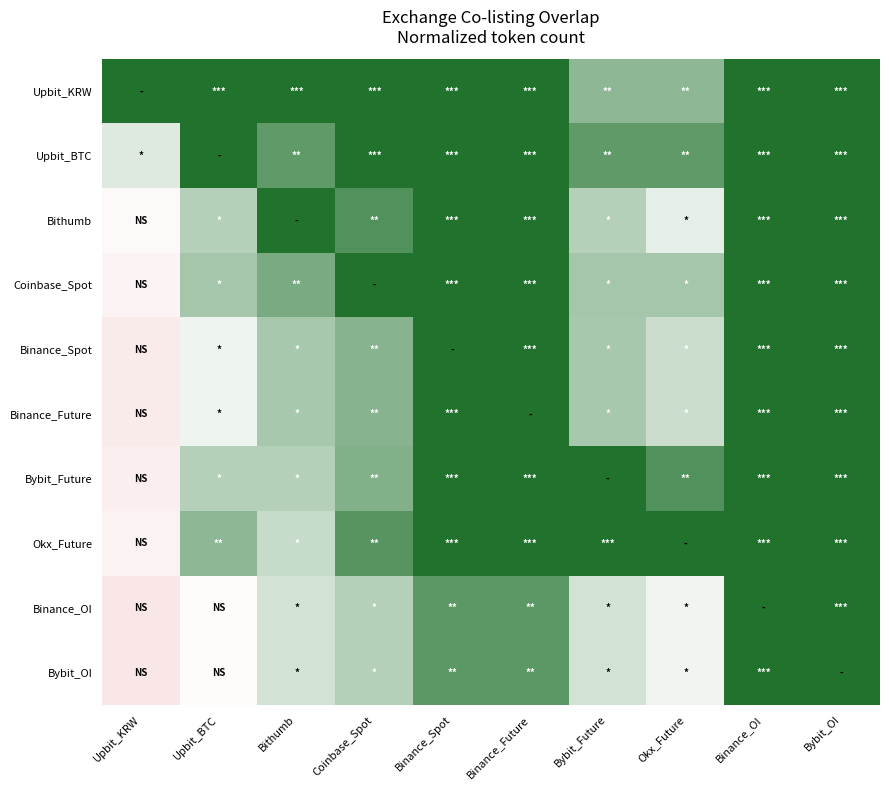

Reading left to right, extract all data points from this chart.

Upbit_KRW: Upbit_KRW=1.0	Upbit_BTC=1.0	Bithumb=1.0	Coinbase_Spot=1.0	Binance_Spot=1.0	Binance_Future=1.0	Bybit_Future=0.8	Okx_Future=0.8	Binance_OI=1.0	Bybit_OI=1.0
Upbit_BTC: Upbit_KRW=0.6	Upbit_BTC=1.0	Bithumb=0.9	Coinbase_Spot=1.0	Binance_Spot=1.0	Binance_Future=1.0	Bybit_Future=0.9	Okx_Future=0.9	Binance_OI=1.0	Bybit_OI=1.0
Bithumb: Upbit_KRW=0.4	Upbit_BTC=0.7	Bithumb=1.0	Coinbase_Spot=0.9	Binance_Spot=1.0	Binance_Future=1.0	Bybit_Future=0.7	Okx_Future=0.6	Binance_OI=1.0	Bybit_OI=1.0
Coinbase_Spot: Upbit_KRW=0.4	Upbit_BTC=0.7	Bithumb=0.8	Coinbase_Spot=1.0	Binance_Spot=1.0	Binance_Future=1.0	Bybit_Future=0.7	Okx_Future=0.7	Binance_OI=1.0	Bybit_OI=1.0
Binance_Spot: Upbit_KRW=0.3	Upbit_BTC=0.5	Bithumb=0.7	Coinbase_Spot=0.8	Binance_Spot=1.0	Binance_Future=1.0	Bybit_Future=0.7	Okx_Future=0.6	Binance_OI=1.0	Bybit_OI=1.0
Binance_Future: Upbit_KRW=0.3	Upbit_BTC=0.5	Bithumb=0.7	Coinbase_Spot=0.8	Binance_Spot=1.0	Binance_Future=1.0	Bybit_Future=0.7	Okx_Future=0.6	Binance_OI=1.0	Bybit_OI=1.0
Bybit_Future: Upbit_KRW=0.3	Upbit_BTC=0.7	Bithumb=0.7	Coinbase_Spot=0.8	Binance_Spot=1.0	Binance_Future=1.0	Bybit_Future=1.0	Okx_Future=0.9	Binance_OI=1.0	Bybit_OI=1.0
Okx_Future: Upbit_KRW=0.4	Upbit_BTC=0.8	Bithumb=0.6	Coinbase_Spot=0.9	Binance_Spot=1.0	Binance_Future=1.0	Bybit_Future=1.0	Okx_Future=1.0	Binance_OI=1.0	Bybit_OI=1.0
Binance_OI: Upbit_KRW=0.3	Upbit_BTC=0.5	Bithumb=0.6	Coinbase_Spot=0.7	Binance_Spot=0.9	Binance_Future=0.9	Bybit_Future=0.6	Okx_Future=0.5	Binance_OI=1.0	Bybit_OI=1.0
Bybit_OI: Upbit_KRW=0.3	Upbit_BTC=0.5	Bithumb=0.6	Coinbase_Spot=0.7	Binance_Spot=0.9	Binance_Future=0.9	Bybit_Future=0.6	Okx_Future=0.5	Binance_OI=1.0	Bybit_OI=1.0